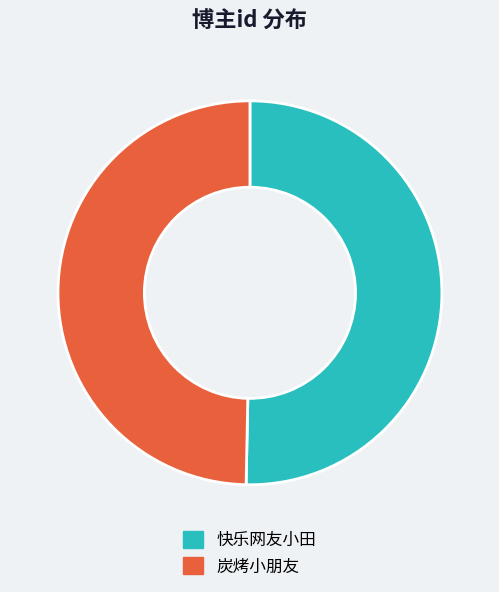

True or false: 快乐网友小田 accounts for 61% of the total.

False